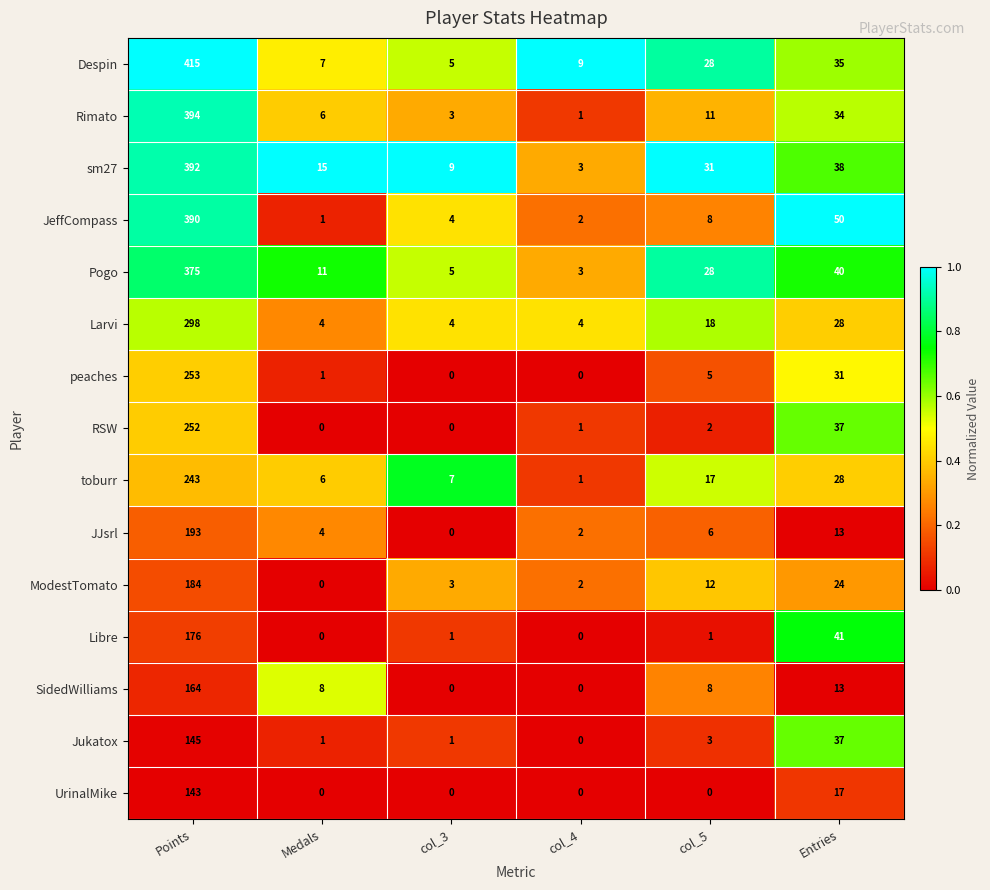

What is the difference between the maximum and minimum values in the RSW series?

252